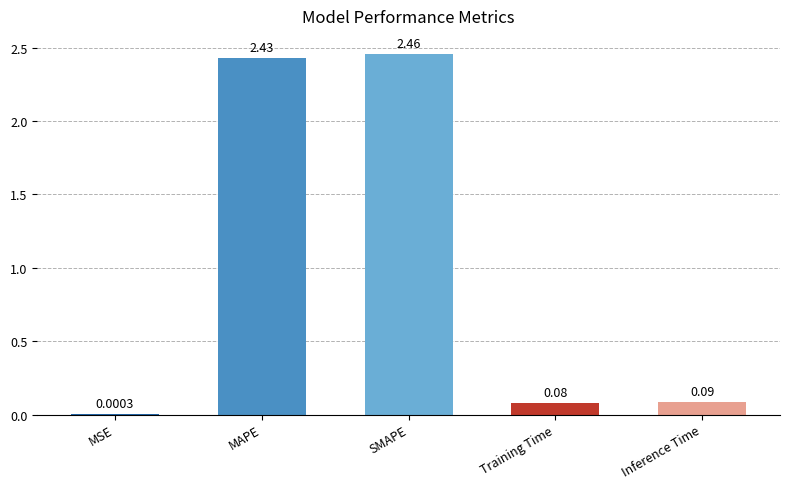

What is the sum of the values at MAPE and SMAPE?

4.9